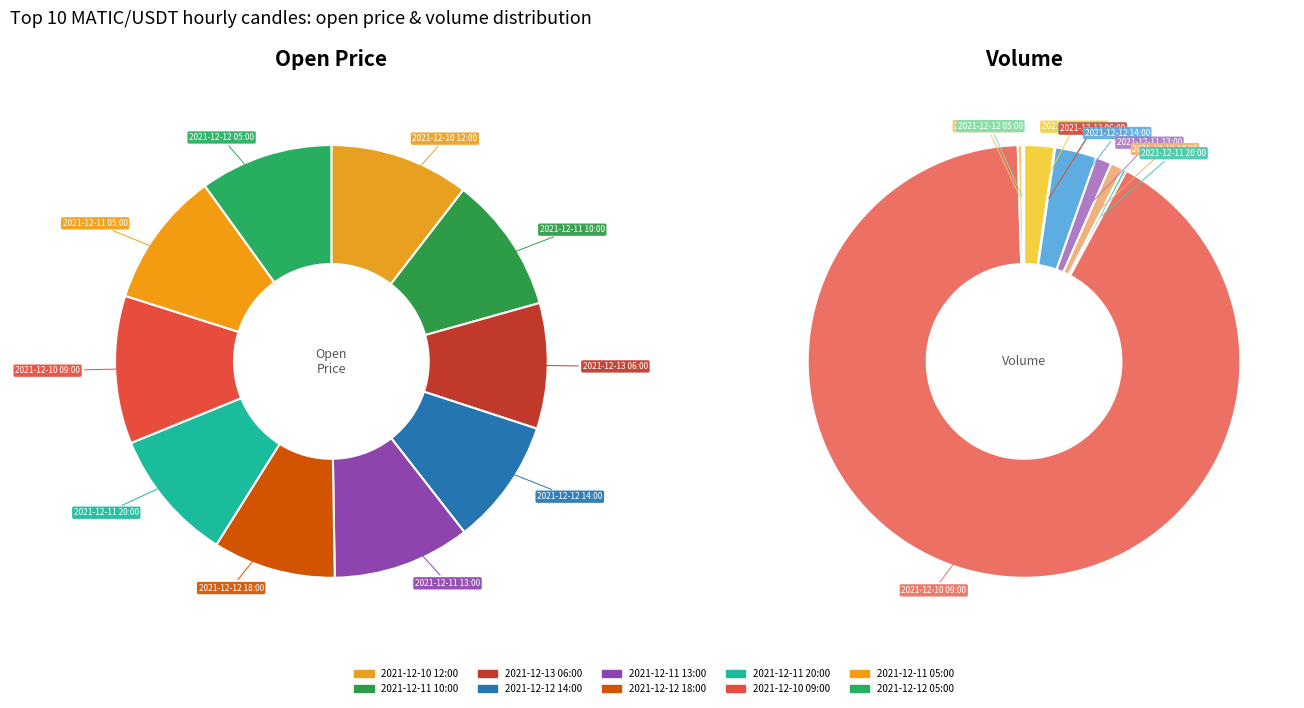

Which category has the smallest portion of the pie?

2021-12-12 18:00